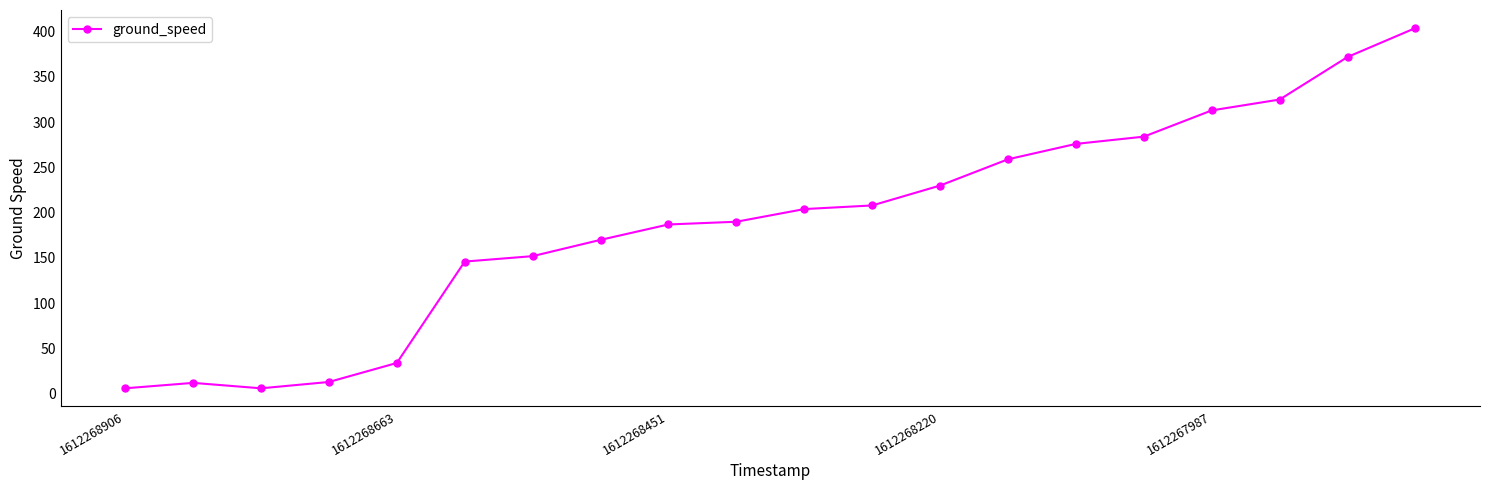

What is the difference between the second highest and minimum values?

366